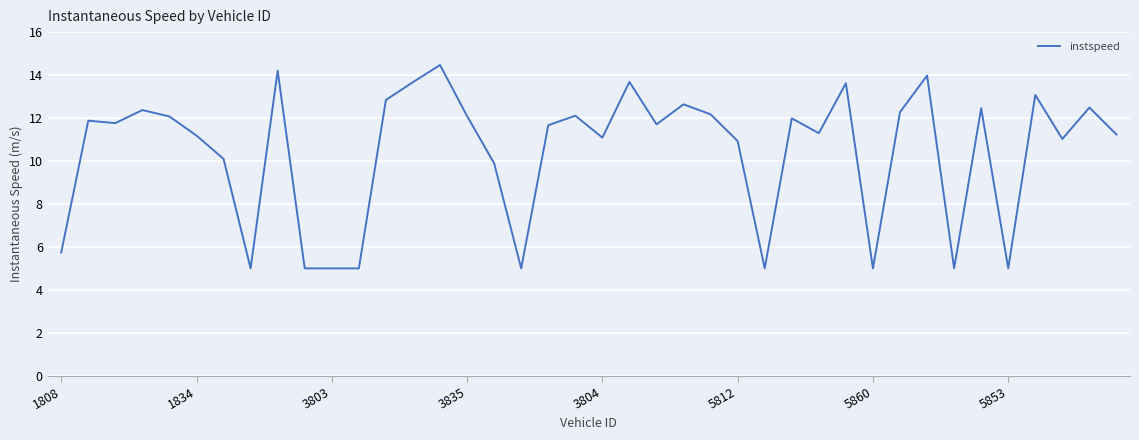

What is the smallest value displayed?

5.0